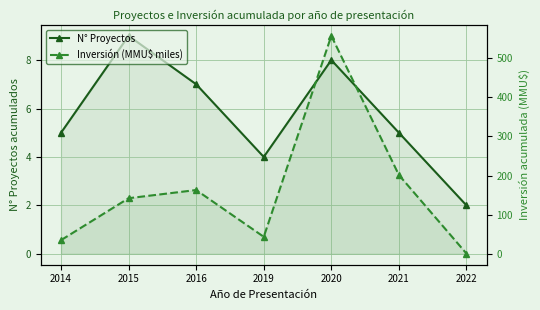

Reading left to right, transcribe all the data shown in this chart.

N° Proyectos: 2014=5.0	2015=9.0	2016=7.0	2019=4.0	2020=8.0	2021=5.0	2022=2.0
Inversión (MMU$ miles): 2014=35.0	2015=142.1	2016=163.0	2019=43.5	2020=557.0	2021=201.4	2022=0.7